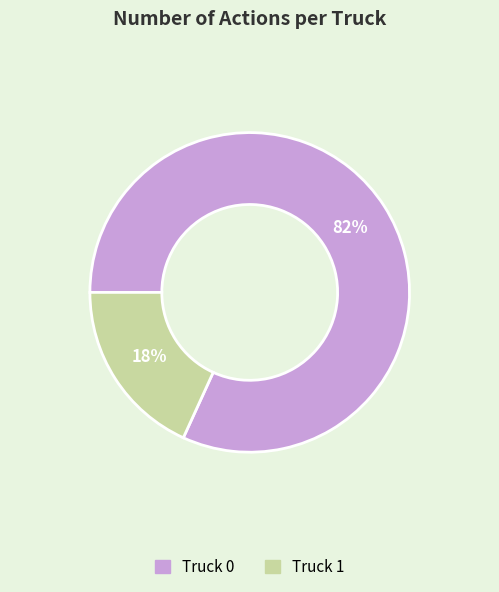

What is the majority slice?

Truck 0